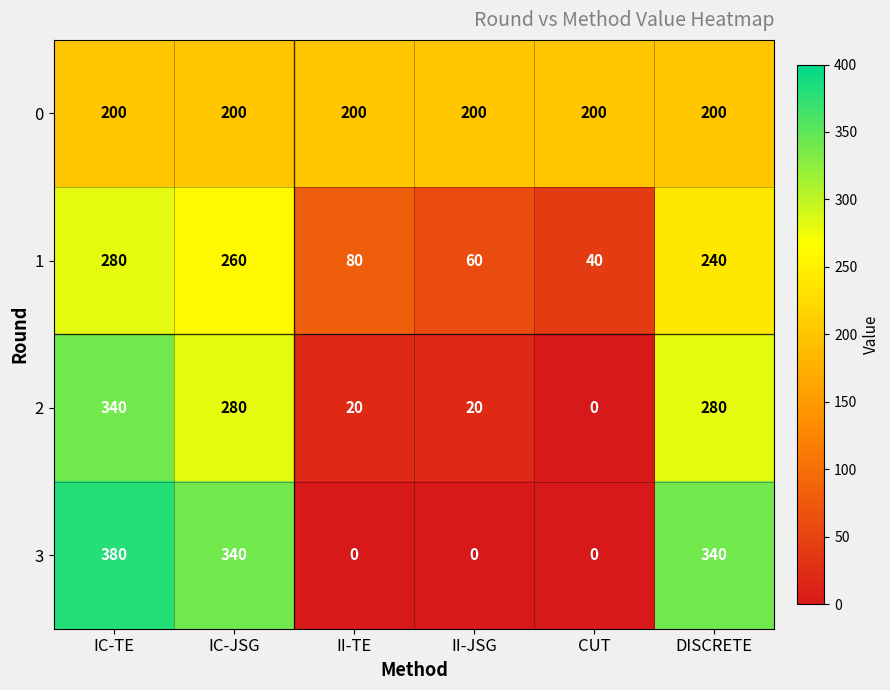

At II-JSG, list the series in order from largest to smallest.

0, 1, 2, 3